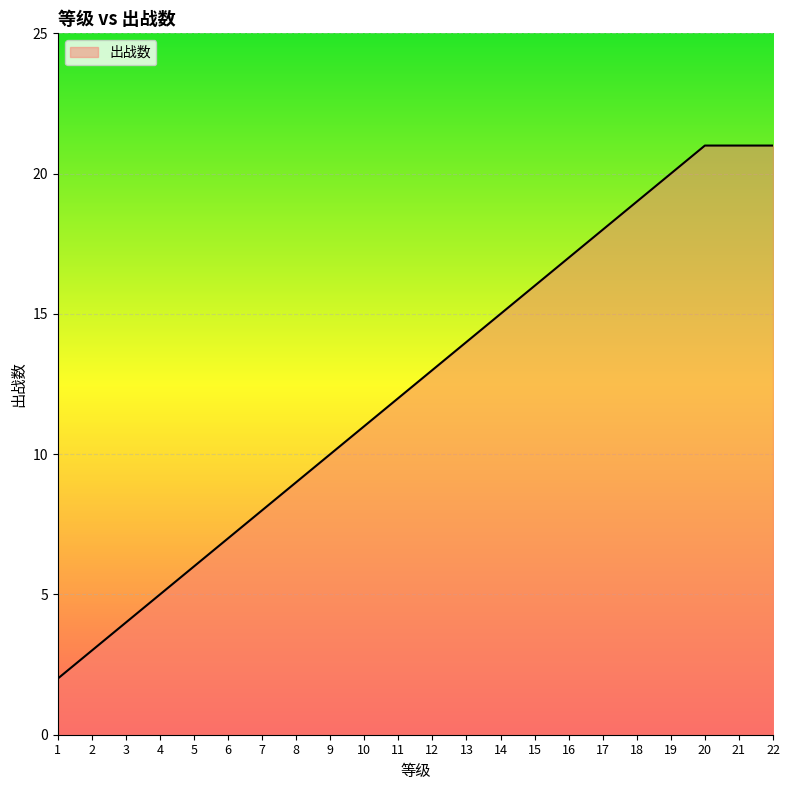

What is the difference between the values at 2 and 11?

9